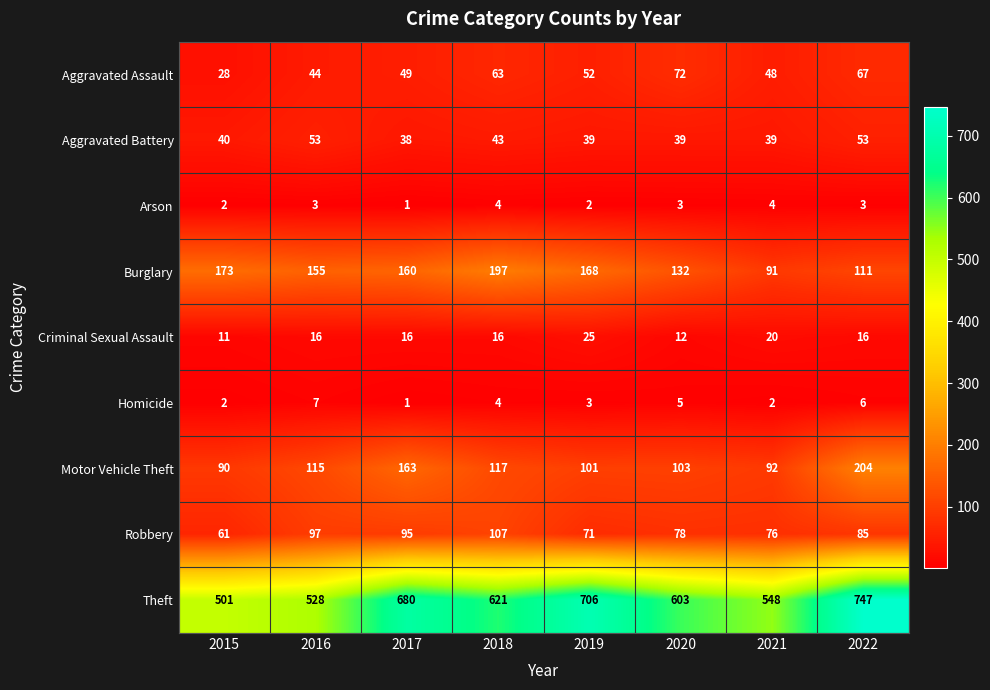

What is the maximum value shown in the chart?

747